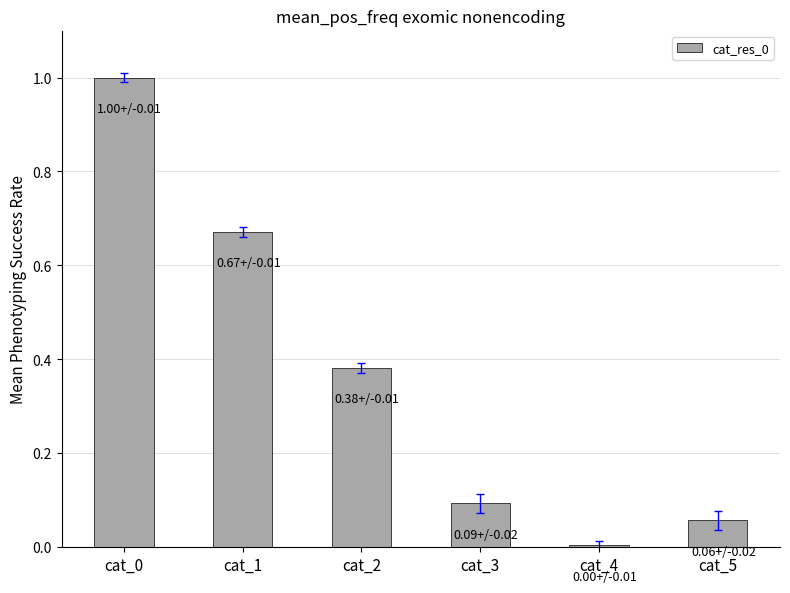

What is the change in value from cat_3 to cat_4?

-0.1